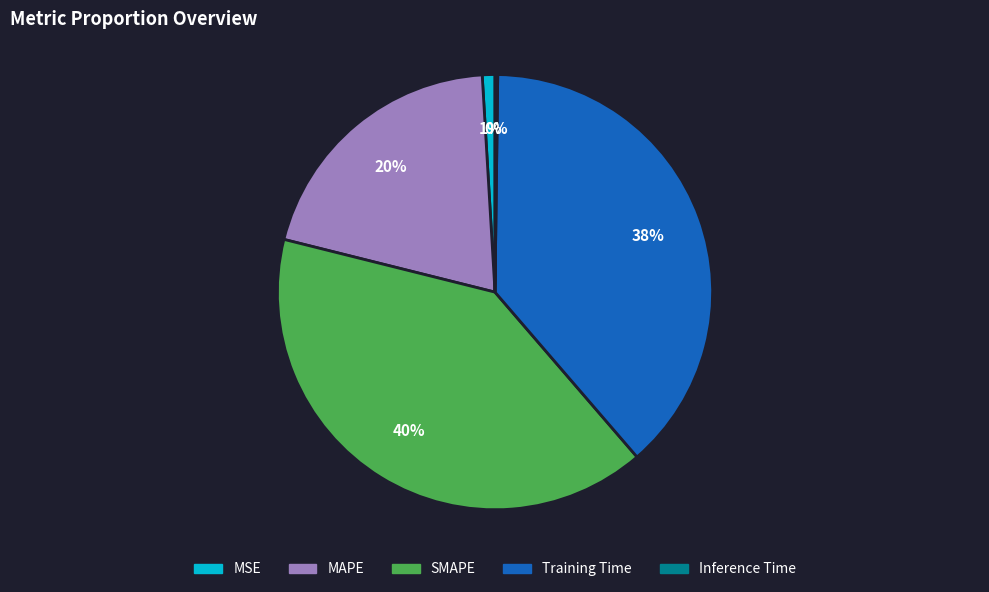

To the nearest percent, what is the average slice percentage?

20%